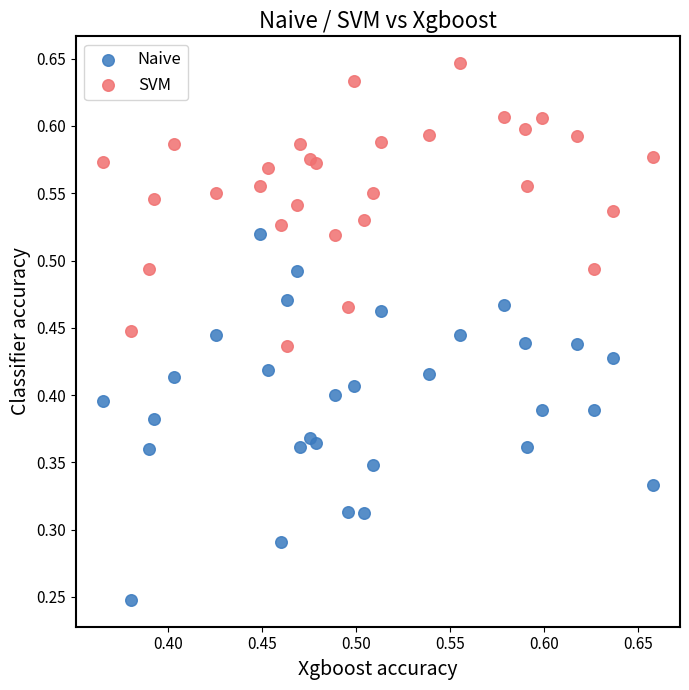

Which series has the widest spread of Y values?

Naive